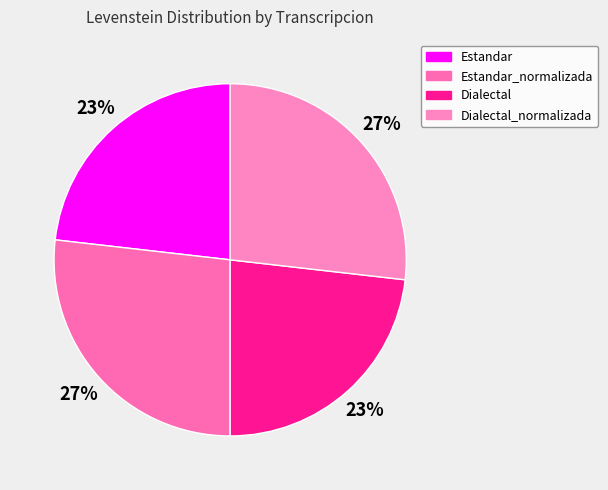

Is there a majority slice in this chart?

No